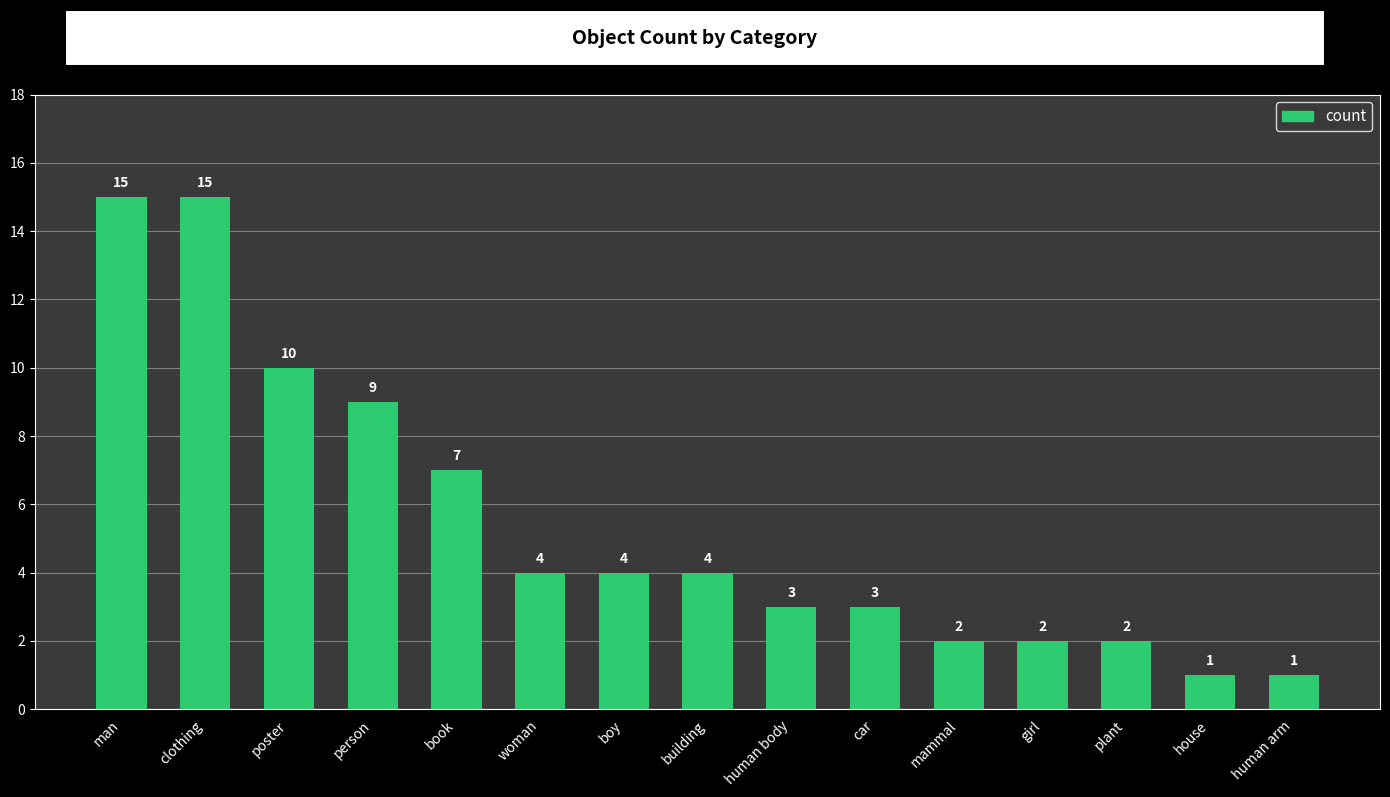

What is the label of the 6th bar from the right?

car